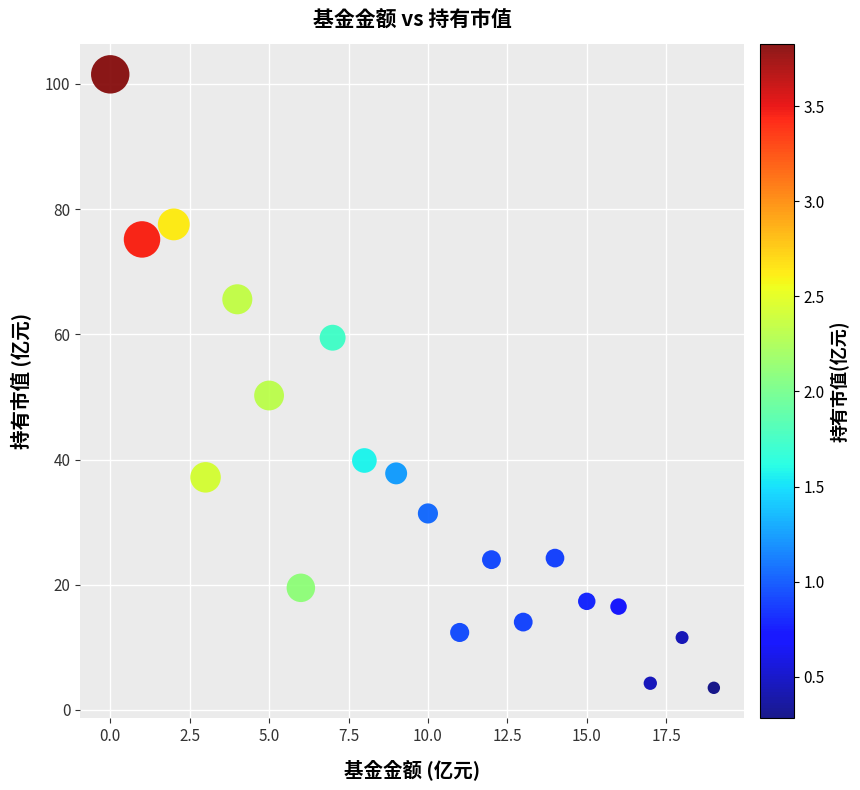

What Y value in the scatter plot is closest to 52?

50.2